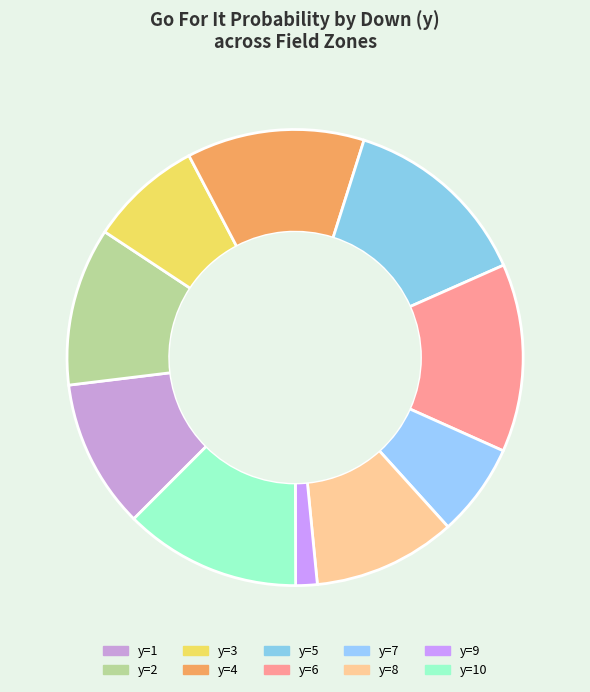

The y=2 slice represents 19% of the pie. True or false?

False